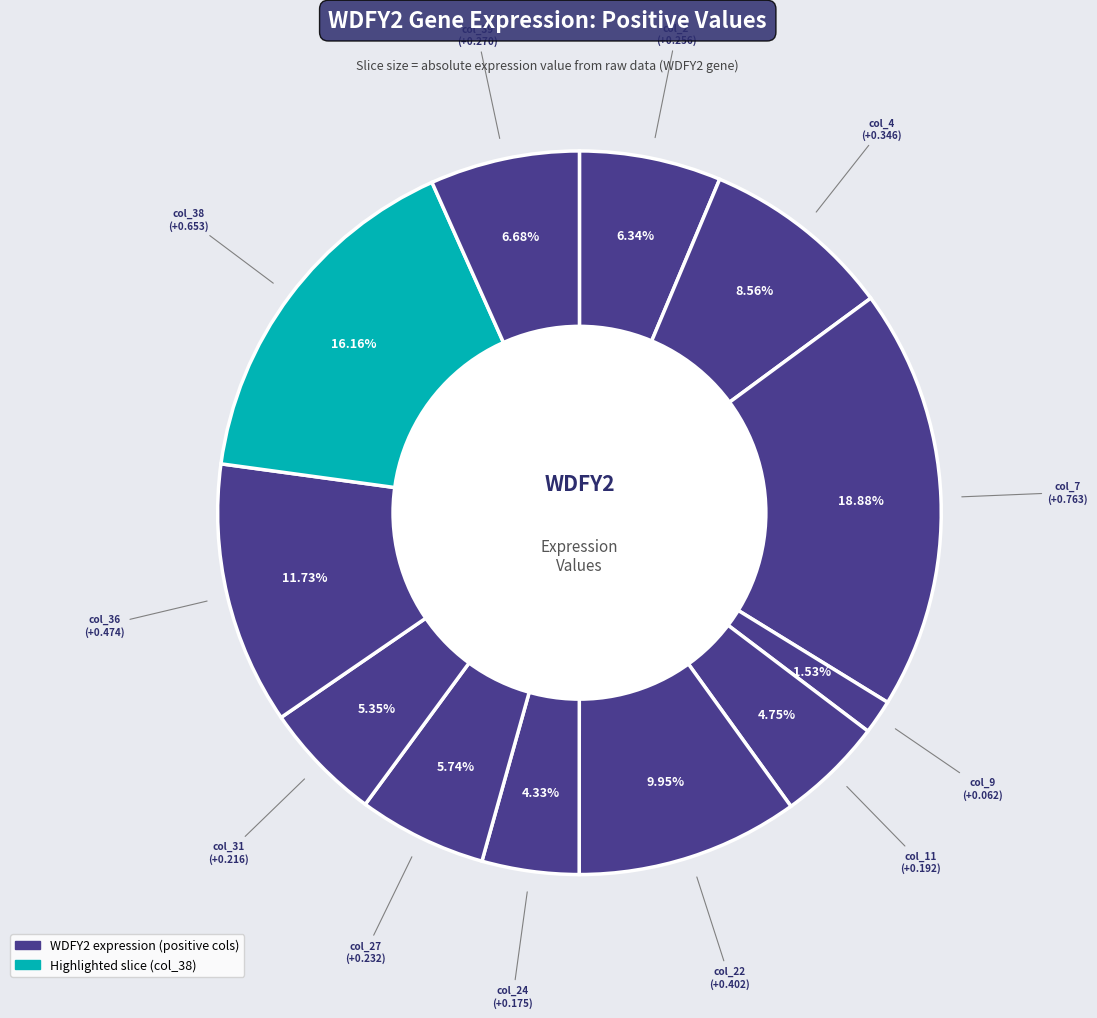

Rank the categories by value from lowest to highest.

col_9, col_24, col_11, col_31, col_27, col_2, col_39, col_4, col_22, col_36, col_38, col_7